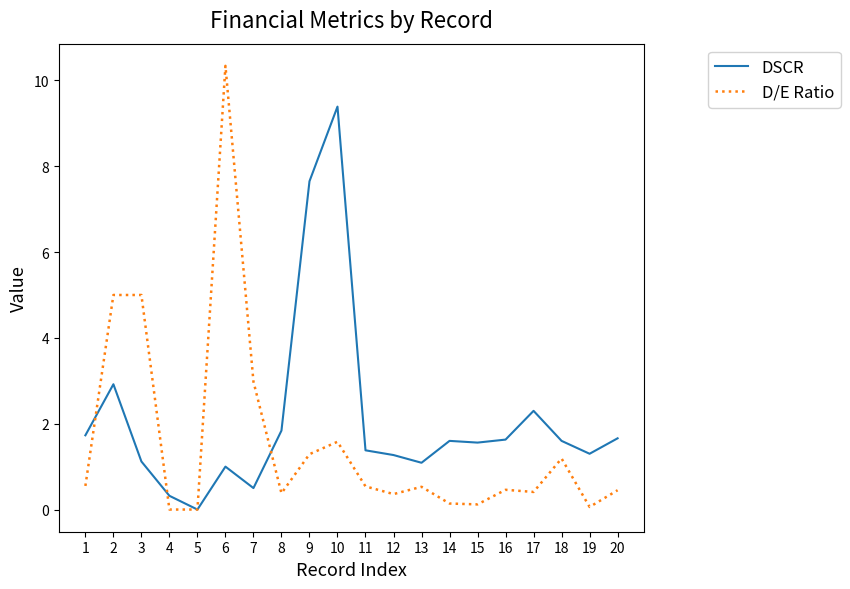

What is the total value across all series at 18?

2.8